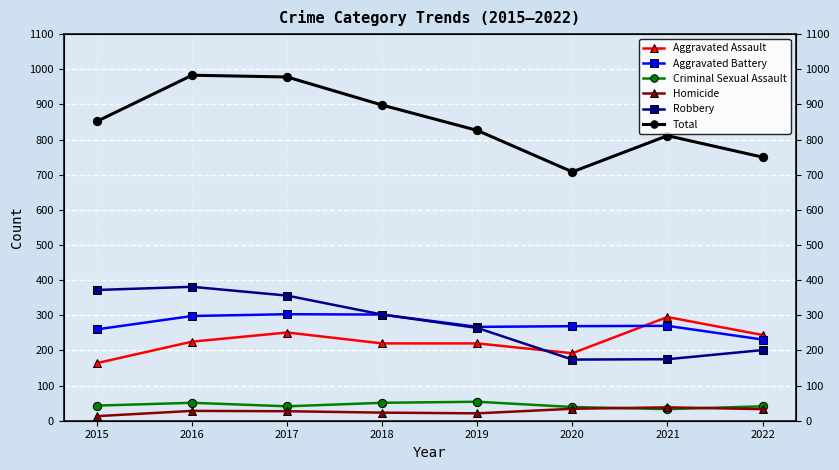

What is the greatest value displayed?

983